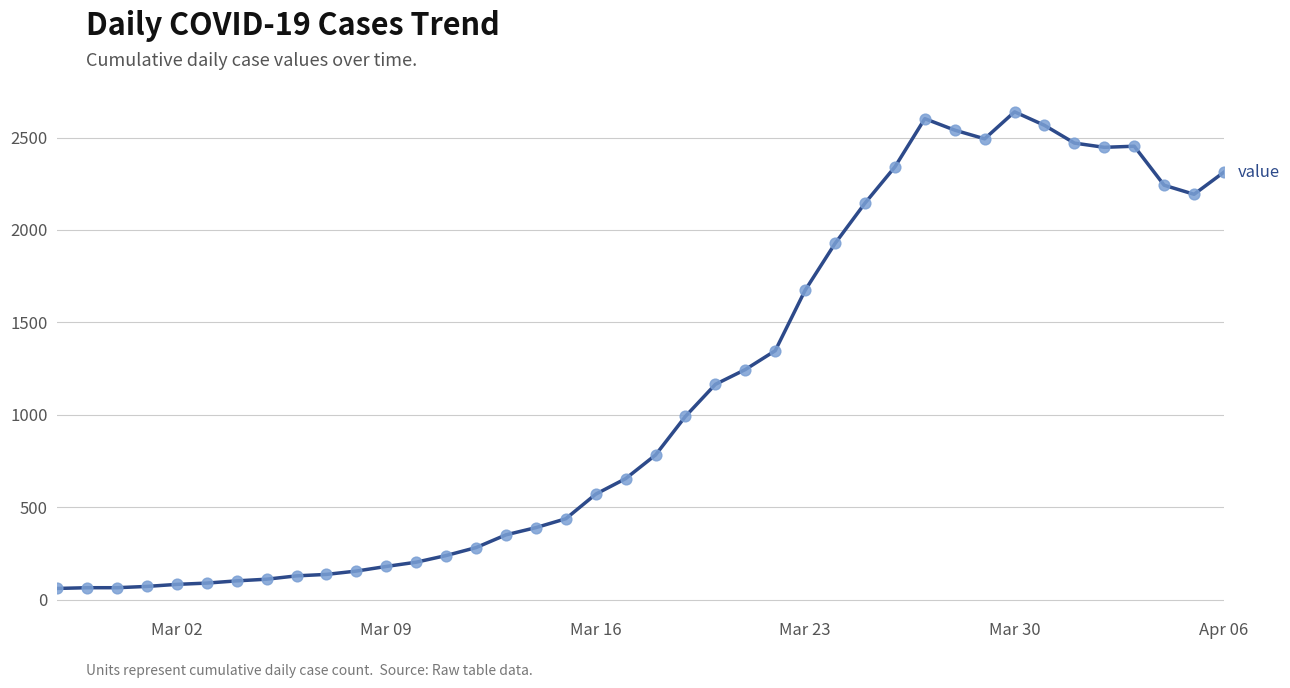

What is the difference between the maximum and minimum values?

2578